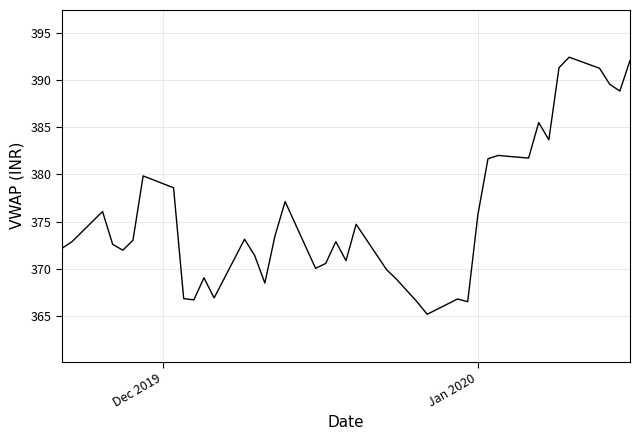

What is the difference between the maximum and minimum values?

27.2